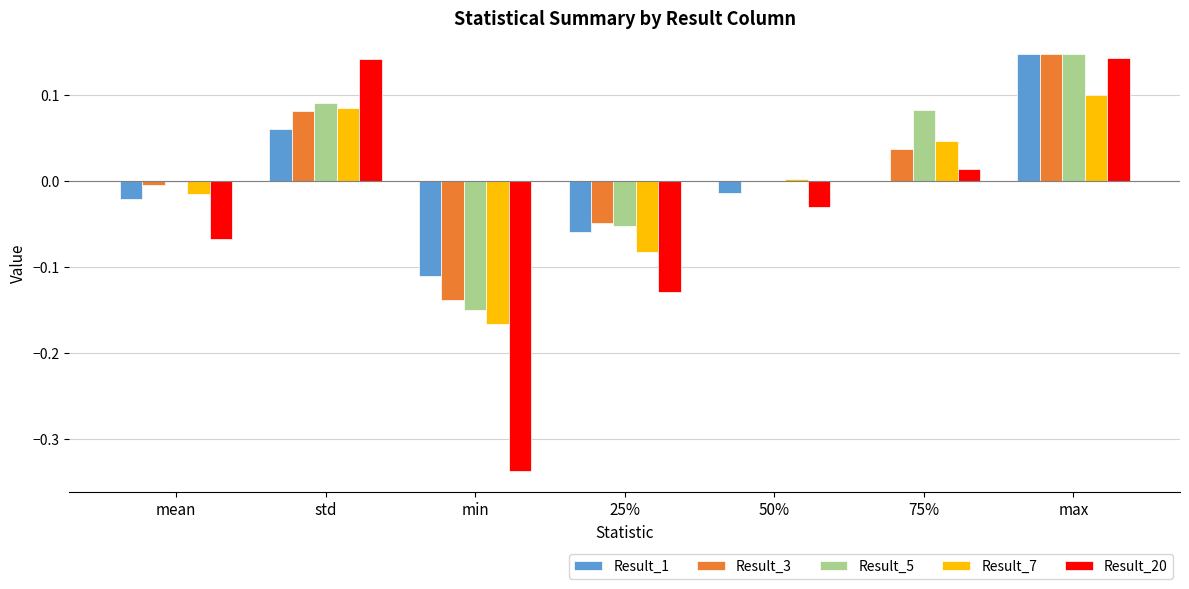

What is the total value across all series at min?

-0.9